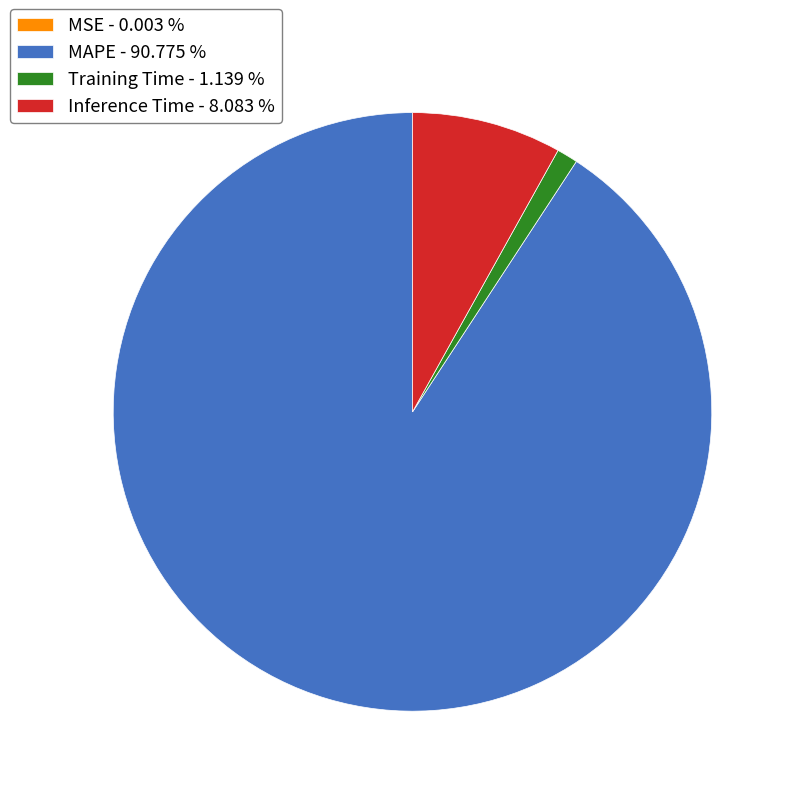

Combined, do Training Time - 1.139 % and MAPE - 90.775 % account for over 50%?

Yes